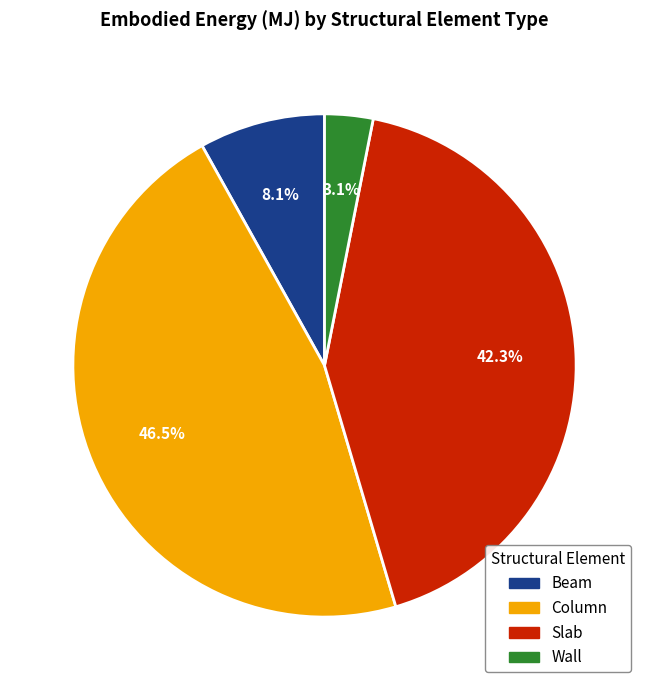

Which category has the biggest portion of the pie?

Column